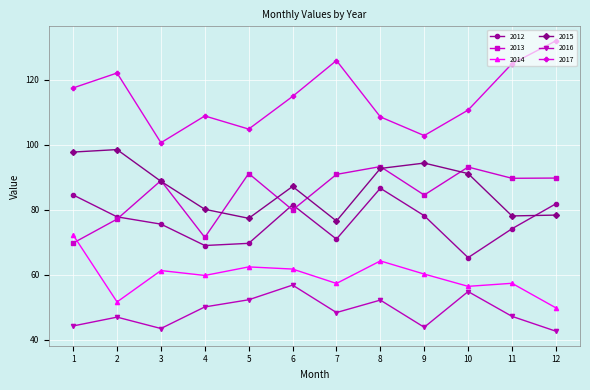

In 2012, how many points are higher than both neighbors (excluding endpoints)?

2